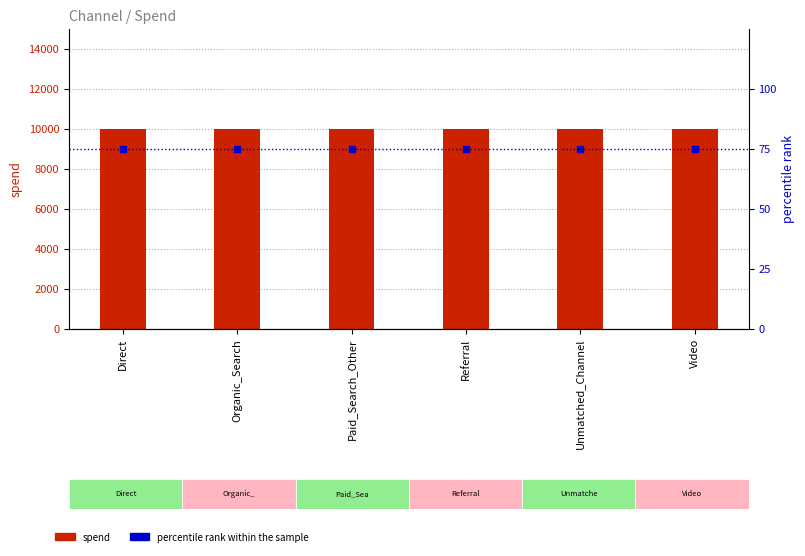

Which series contains the highest Y value?

spend